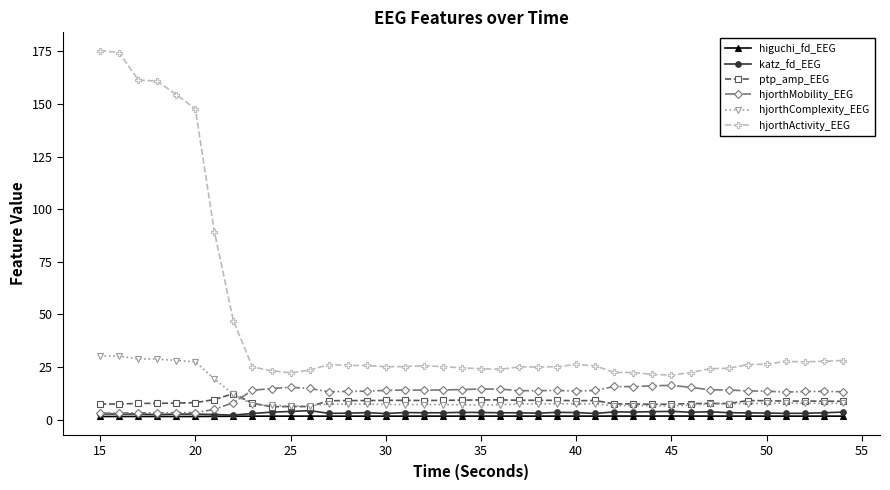

What is the maximum value shown in the chart?

175.3